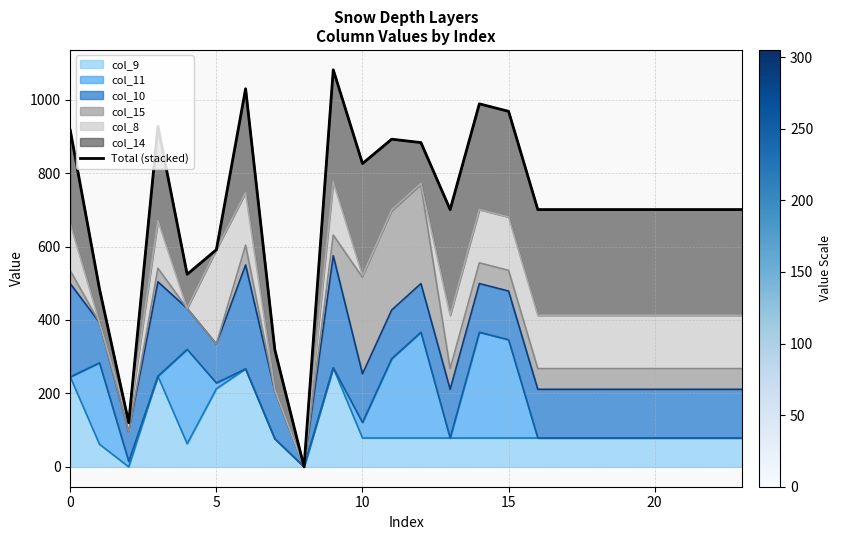

Reading left to right, what are all the values shown in this chart?

916.5	484.3	120.3	927.6	524.5	591.5	1029.8	319.1	0.0	1081.5	826.1	892.4	883.2	700.7	988.7	968.3	700.7	700.7	700.7	700.7	700.7	700.7	700.7	700.7